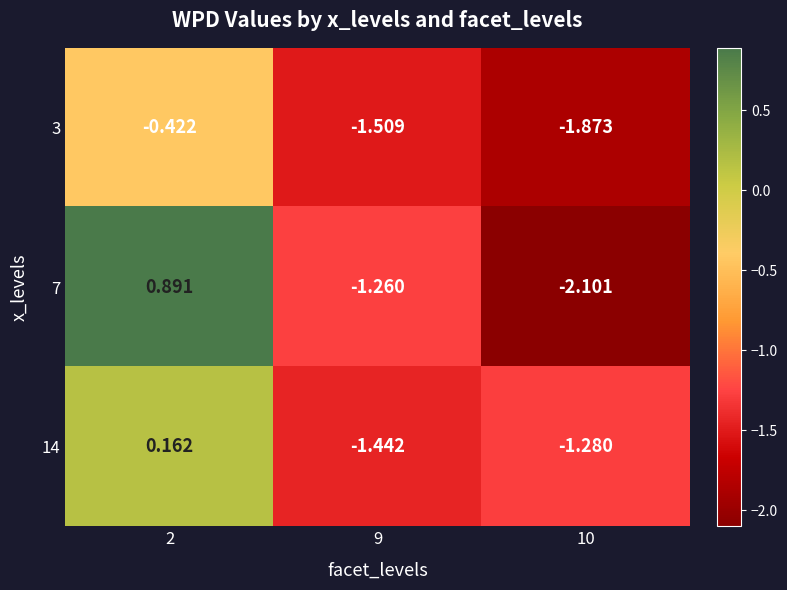

How many positive values does the 14 series have?

1